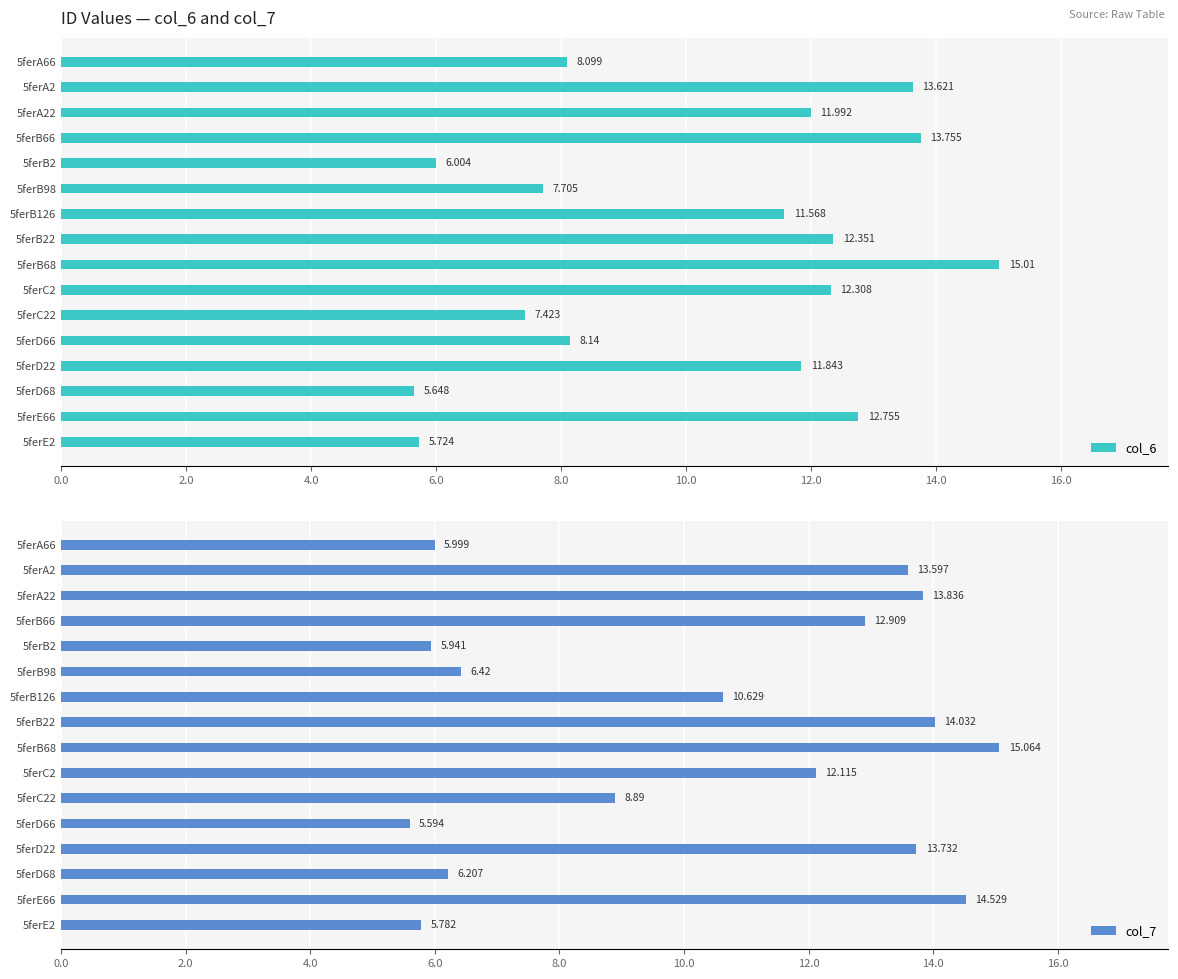

What is the minimum value for col_6?

5.6